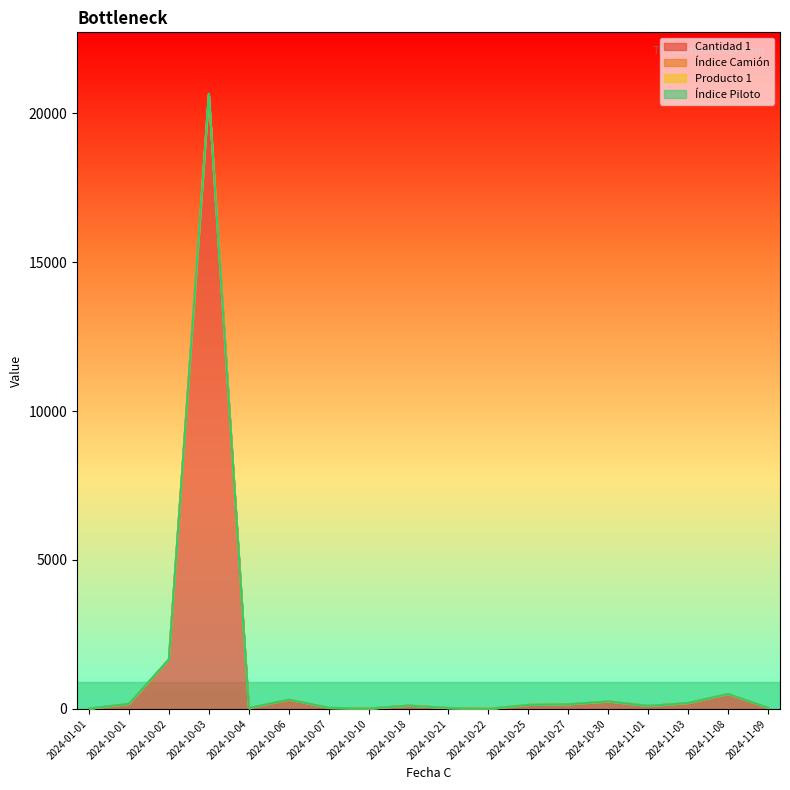

Which category has the lowest value in the Producto 1 series?

2024-01-01